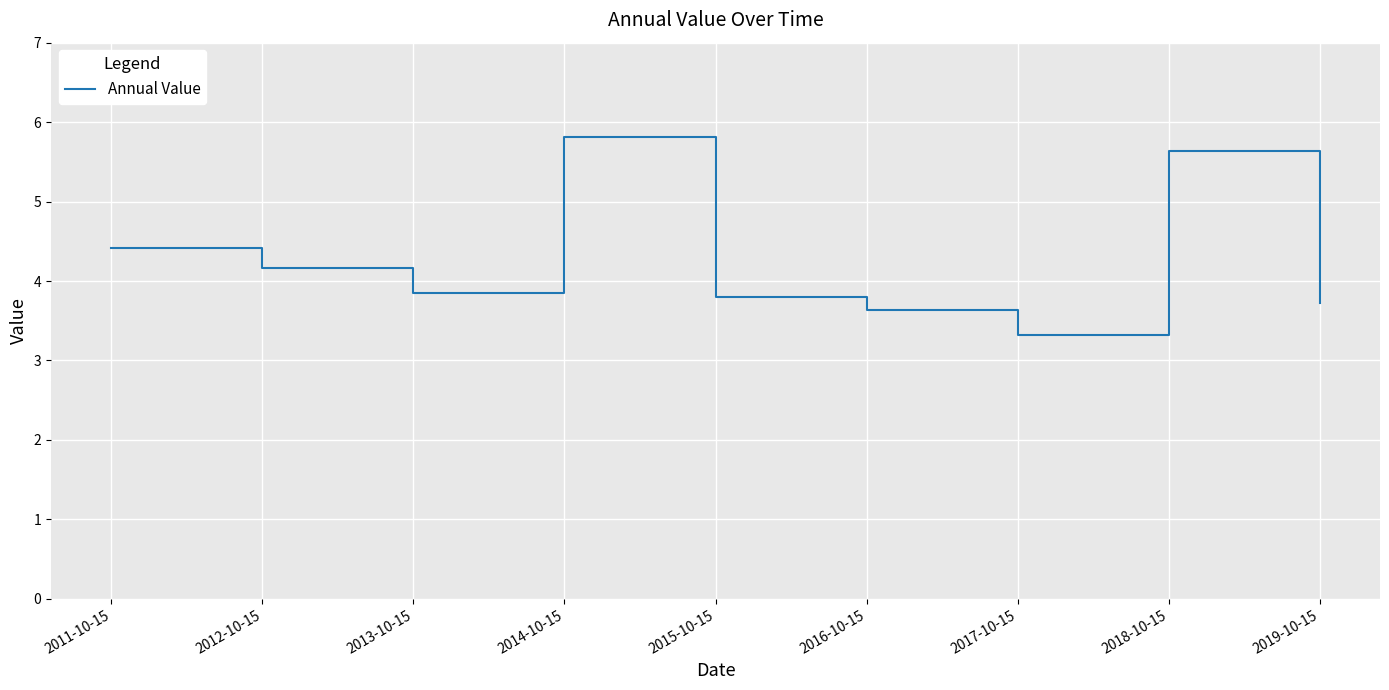

Approximately how many times larger is the value at 2014-10-15 compared to 2018-10-15?

1.0